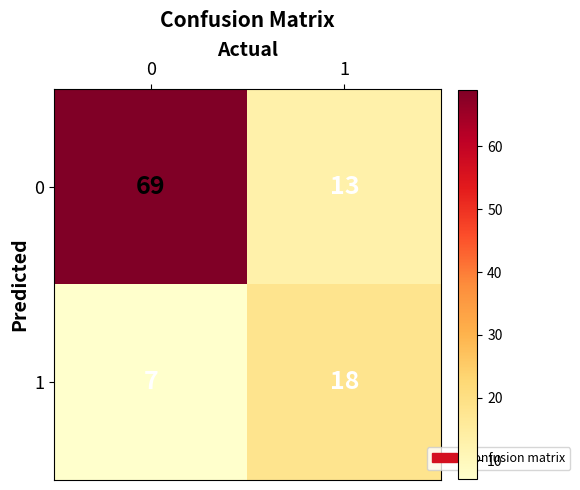

What is the sum of the 0 values at 1 and 0?

82